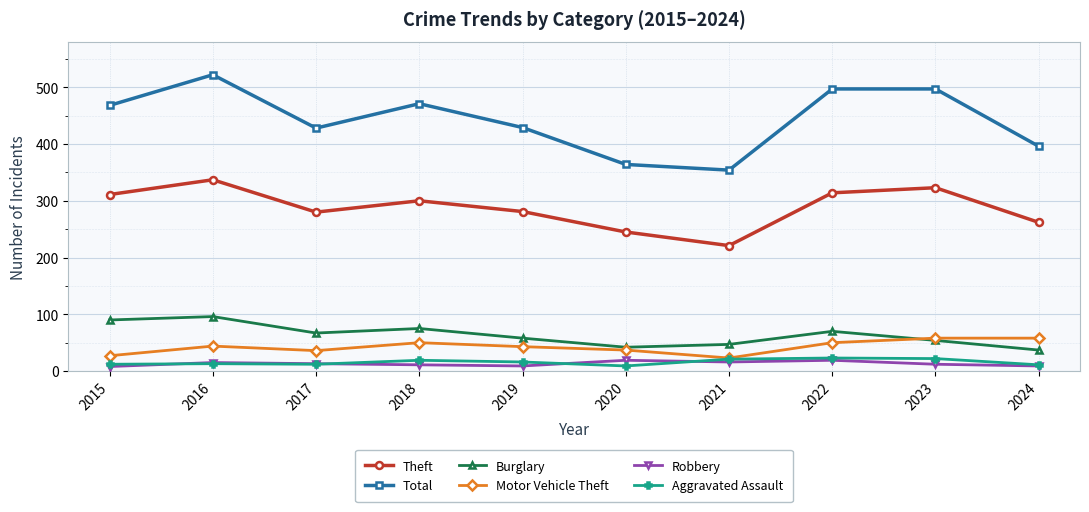

Which series has the widest spread of values?

Total